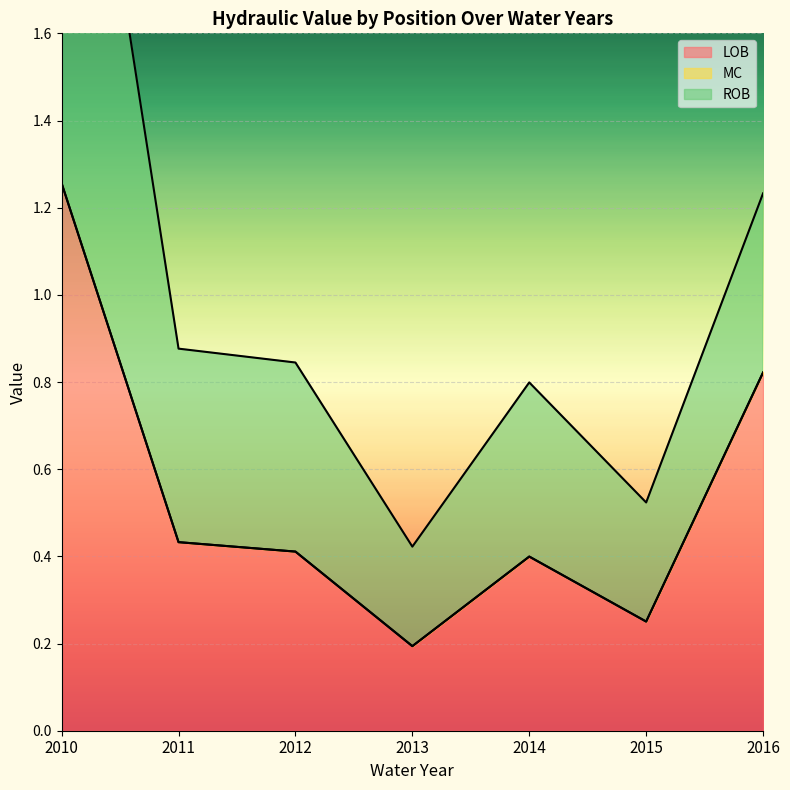

Which has a higher value, 2014 or 2010?

2010